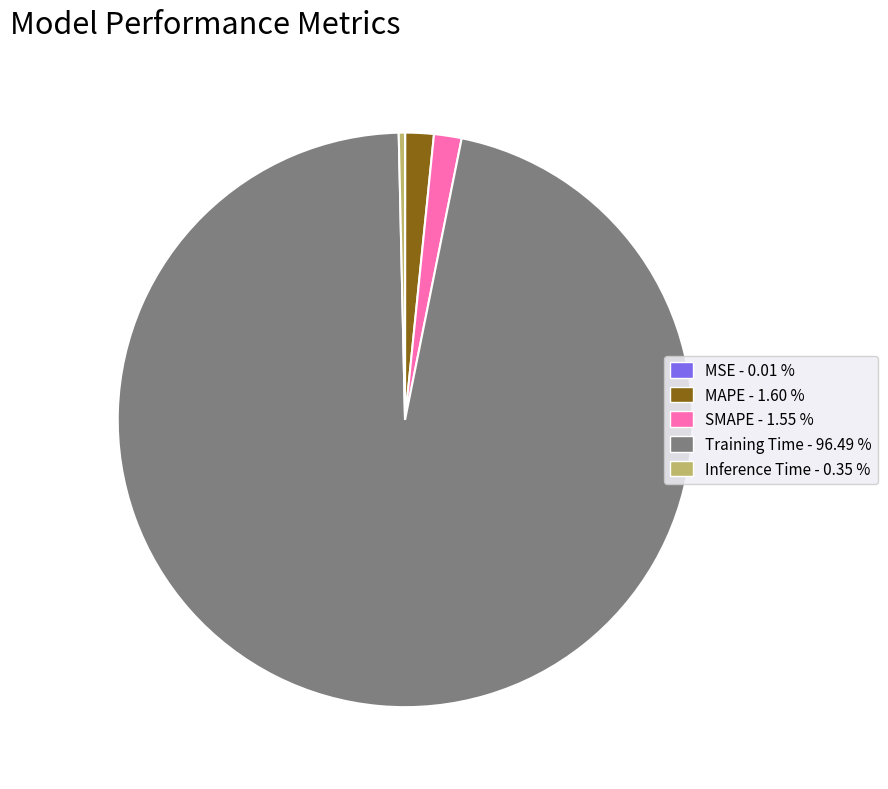

Does any single category account for the majority?

Yes